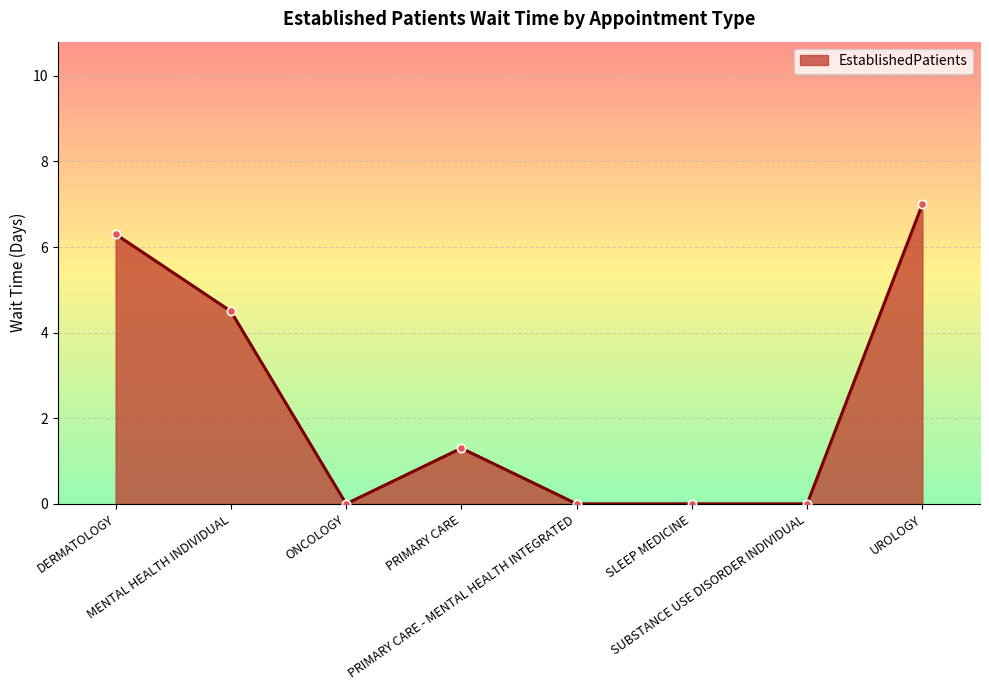

What is the maximum value shown in the chart?

7.0